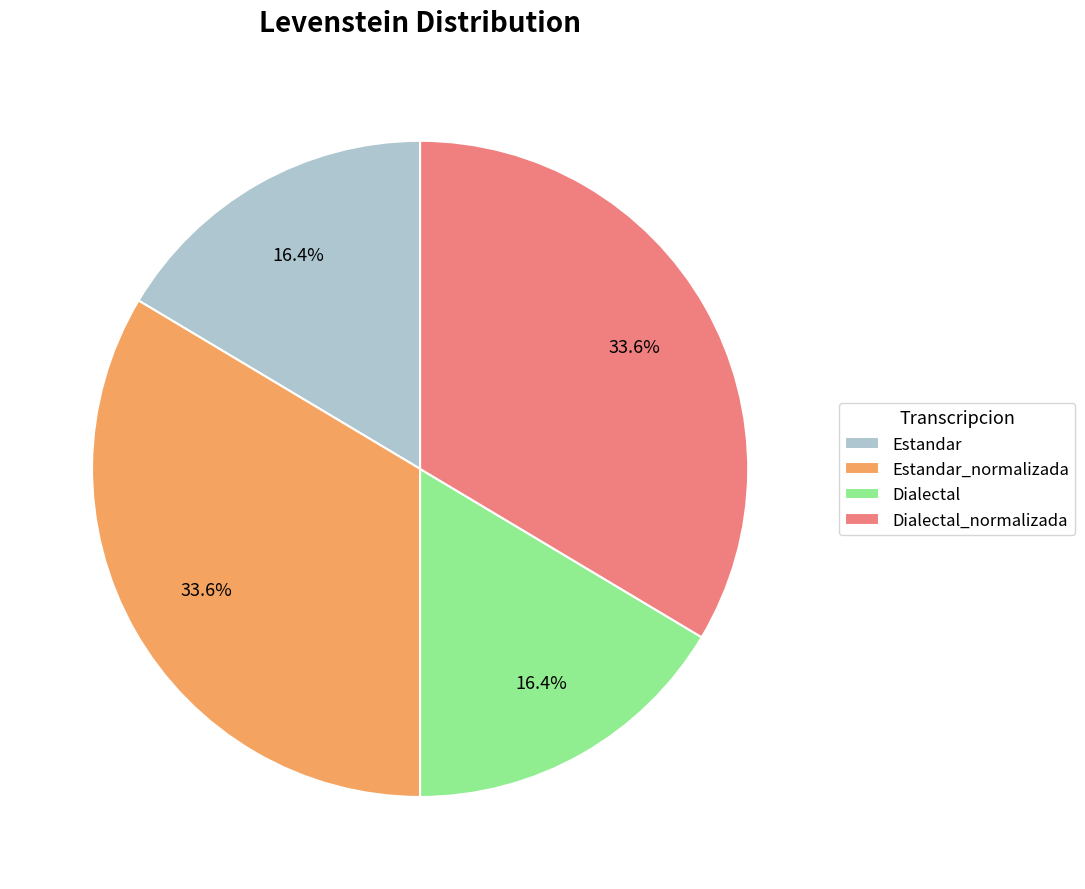

Is there any slice that represents more than half of the pie?

No